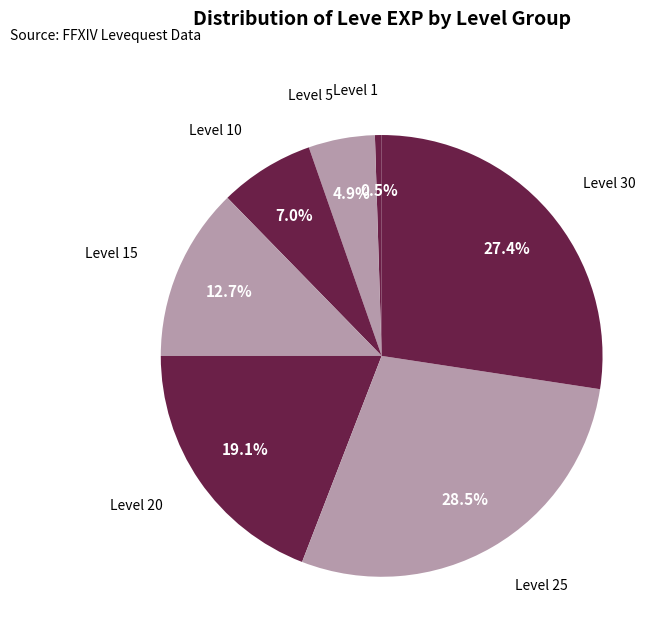

Is there a majority slice in this chart?

No